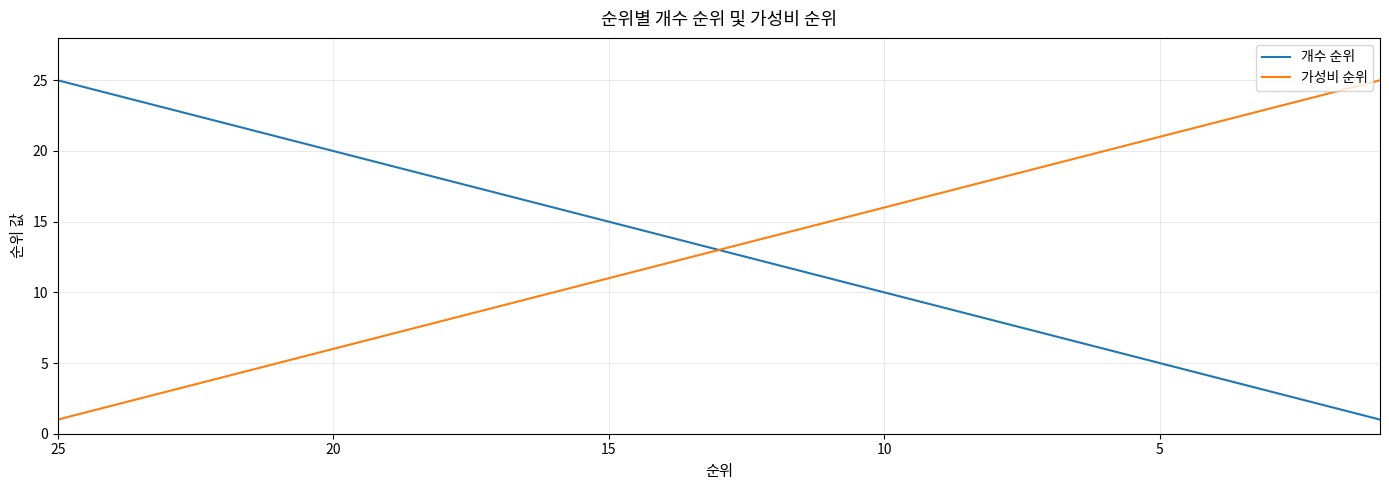

At how many categories does at least one series exceed 18?

14